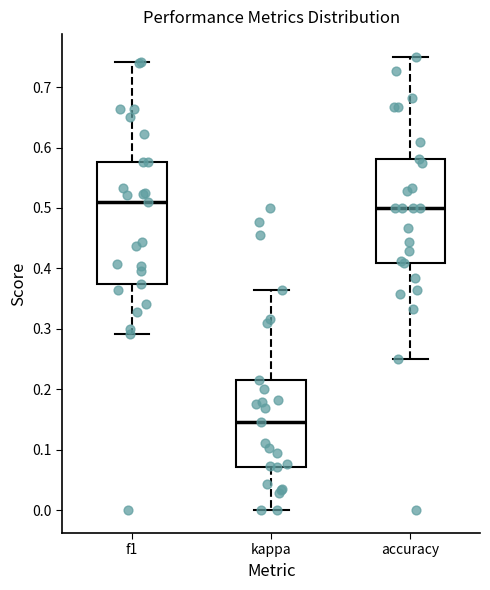

Which box is the tallest, from its lower edge to its upper edge?

f1